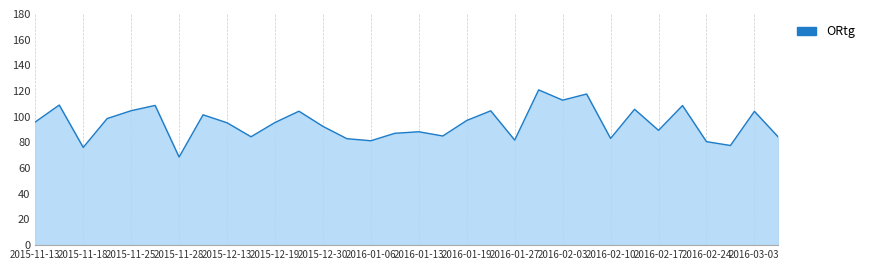

What is the average value?

94.6